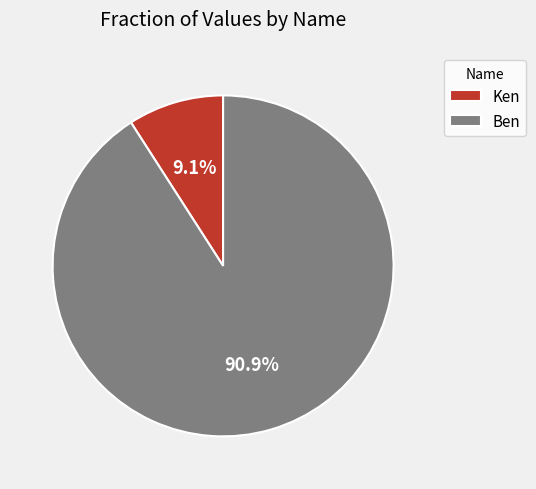

To the nearest percent, what is the difference between the Ken and Ben slice percentages?

82%